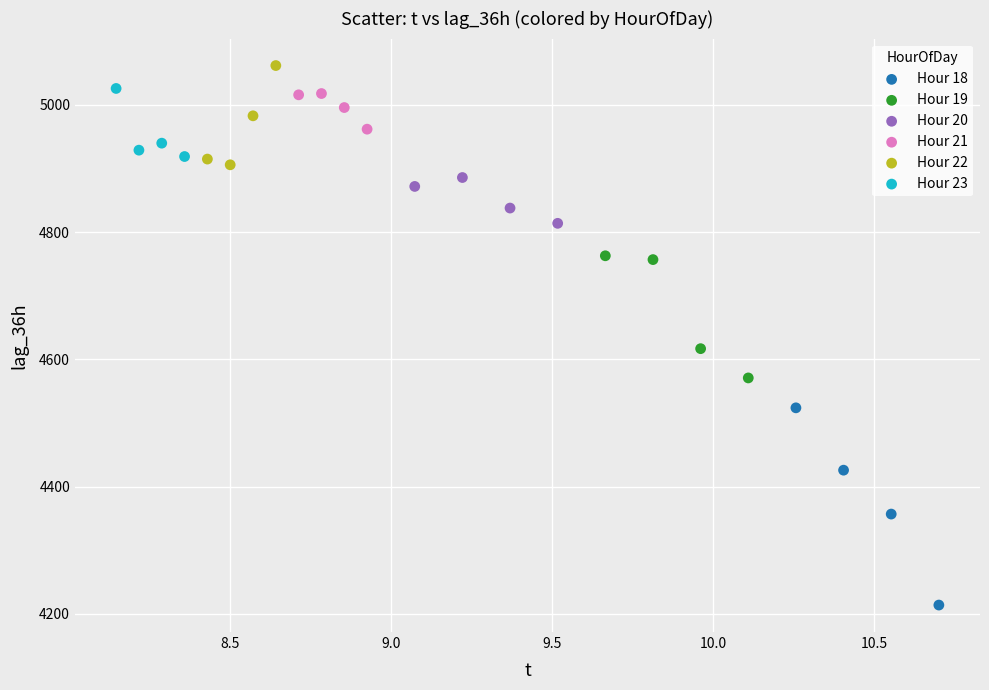

What are all the series names shown in the legend?

Hour 18, Hour 19, Hour 20, Hour 21, Hour 22, Hour 23